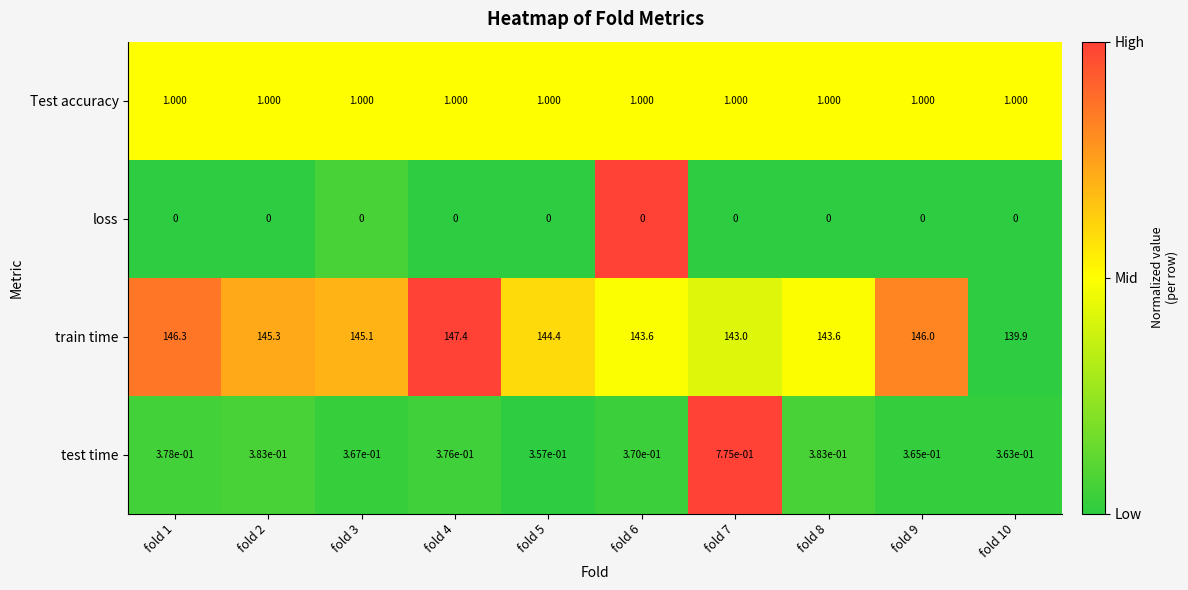

Rank the series by their maximum value, from lowest to highest.

loss, test time, Test accuracy, train time